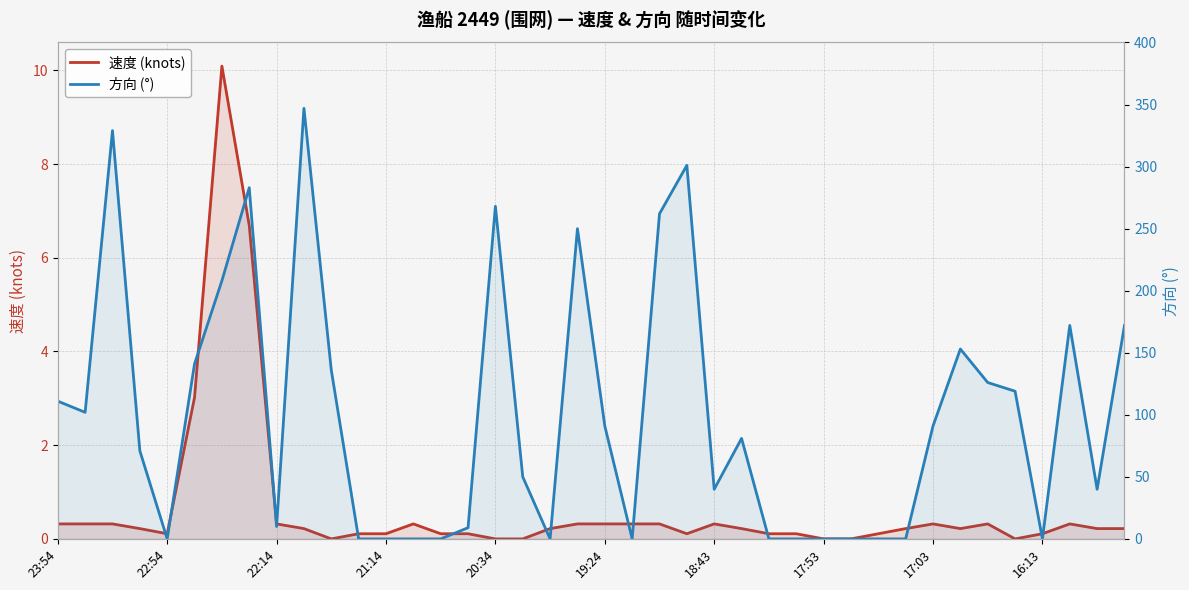

Is it true that 速度 (knots) equals 0.1 at 15?

True